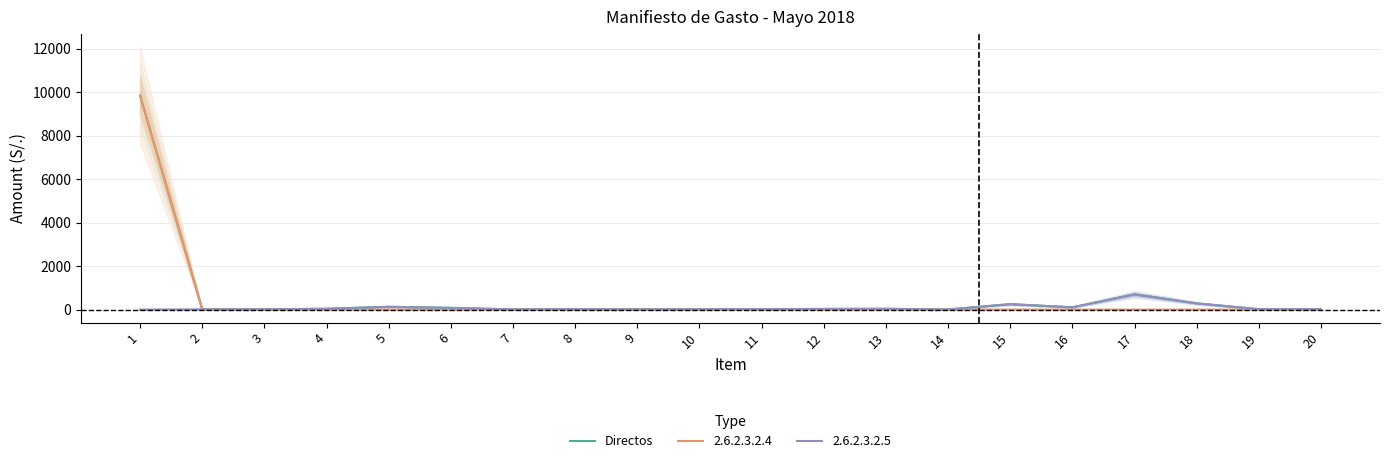

How many data points does each series have?

20